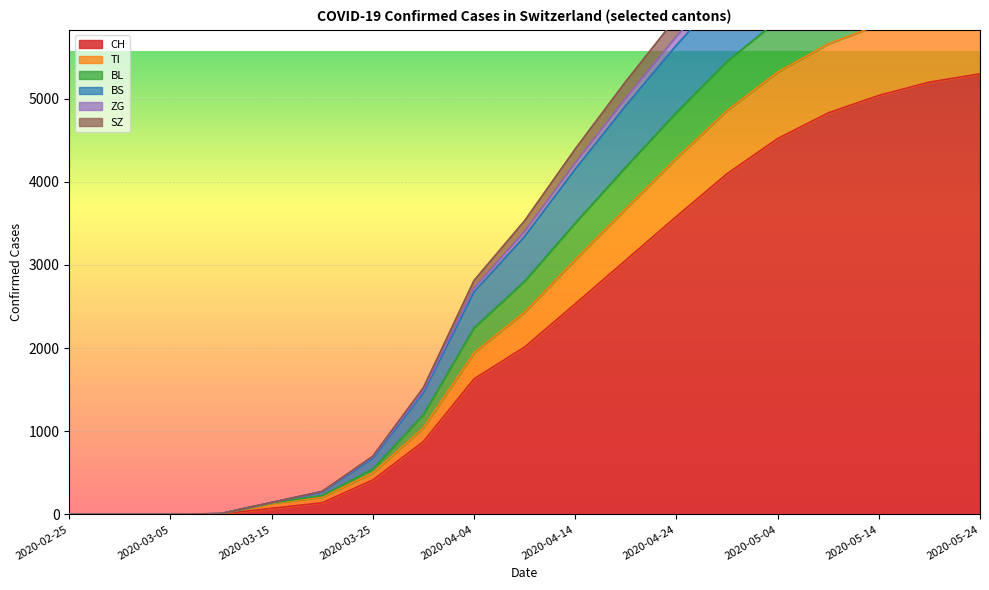

Which series changed the most between 2020-02-29 and 2020-05-24?

TI